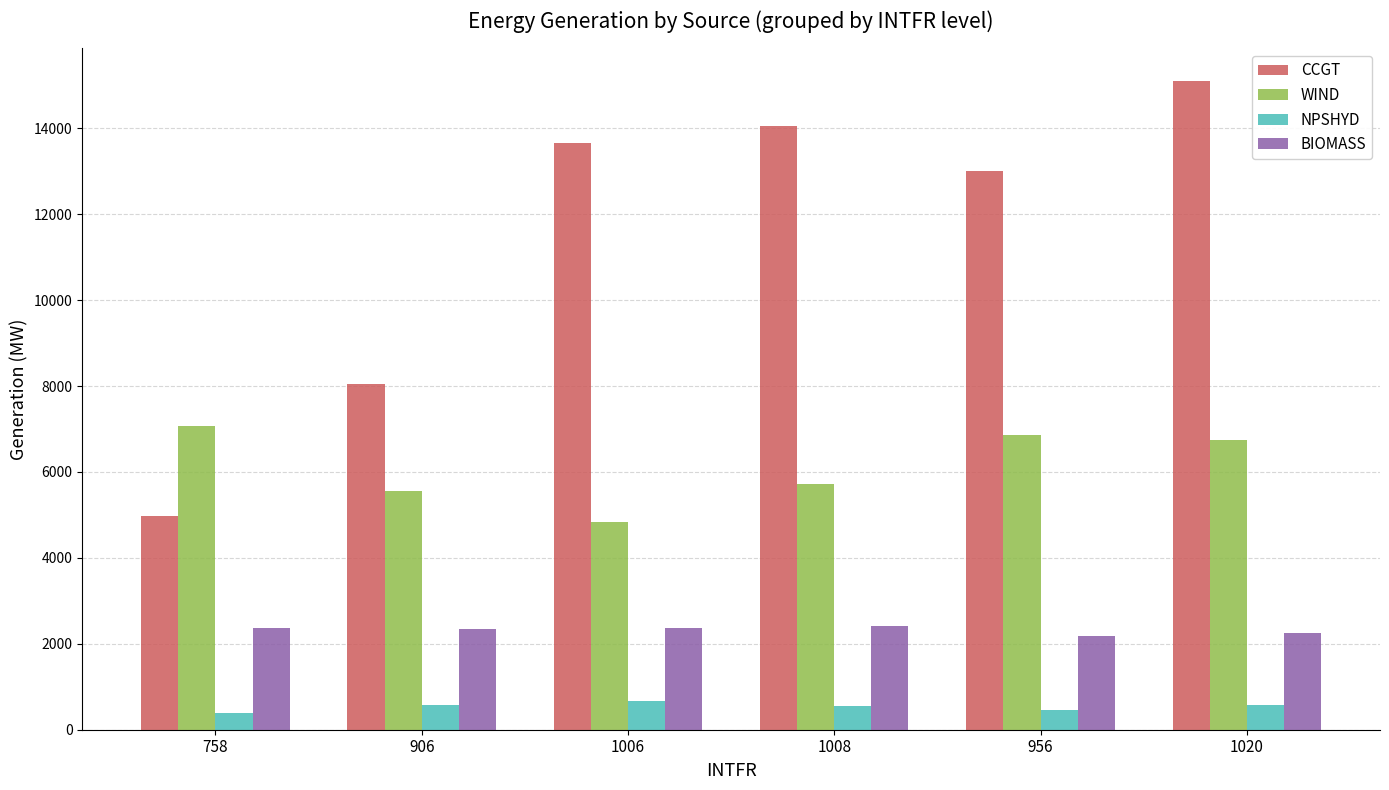

What is the difference between the maximum and minimum values in the CCGT series?

10119